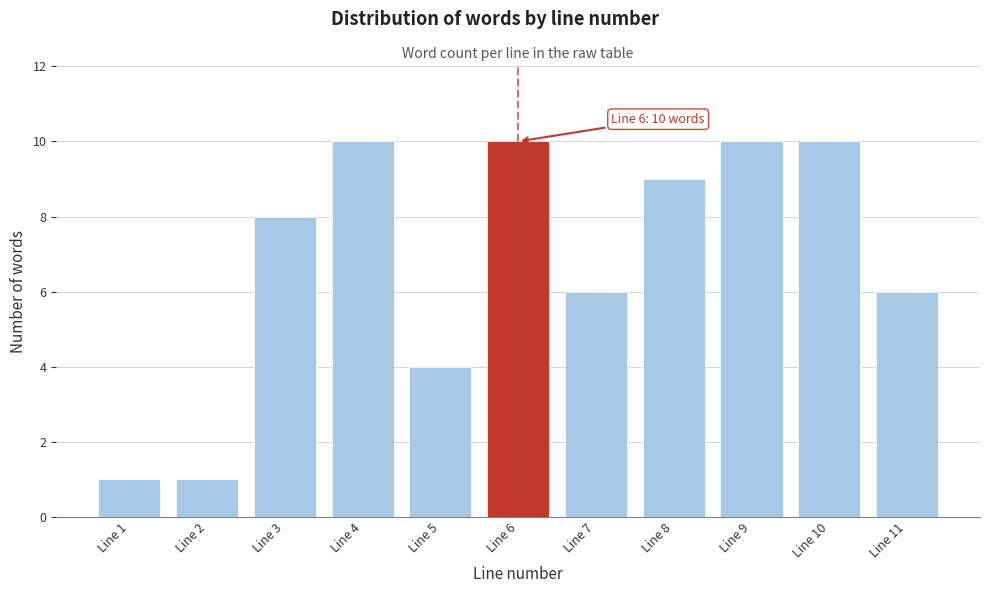

Reading right to left, extract all data points from this chart.

6	10	10	9	6	10	4	10	8	1	1